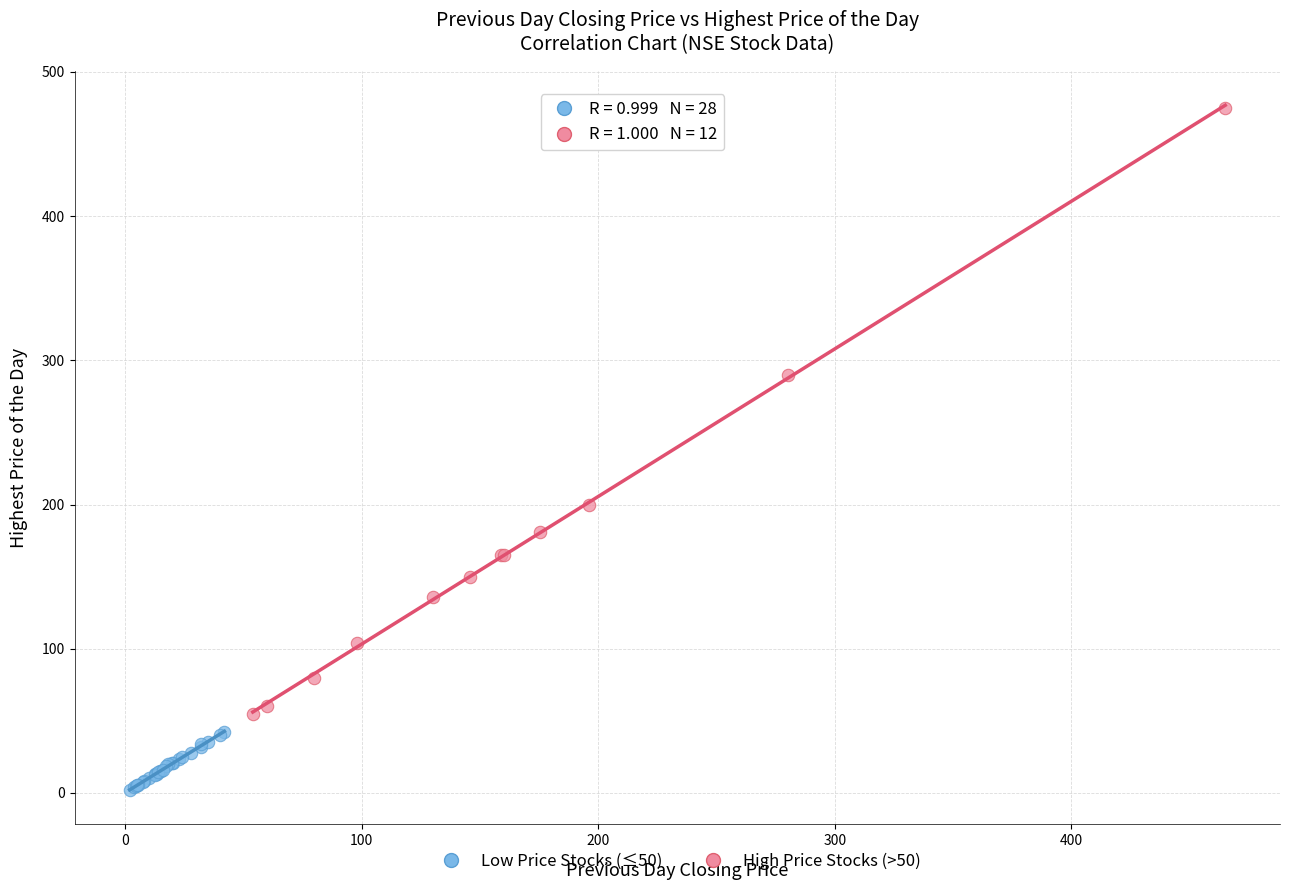

Which series contains the highest Y value?

High Price Stocks (>50)